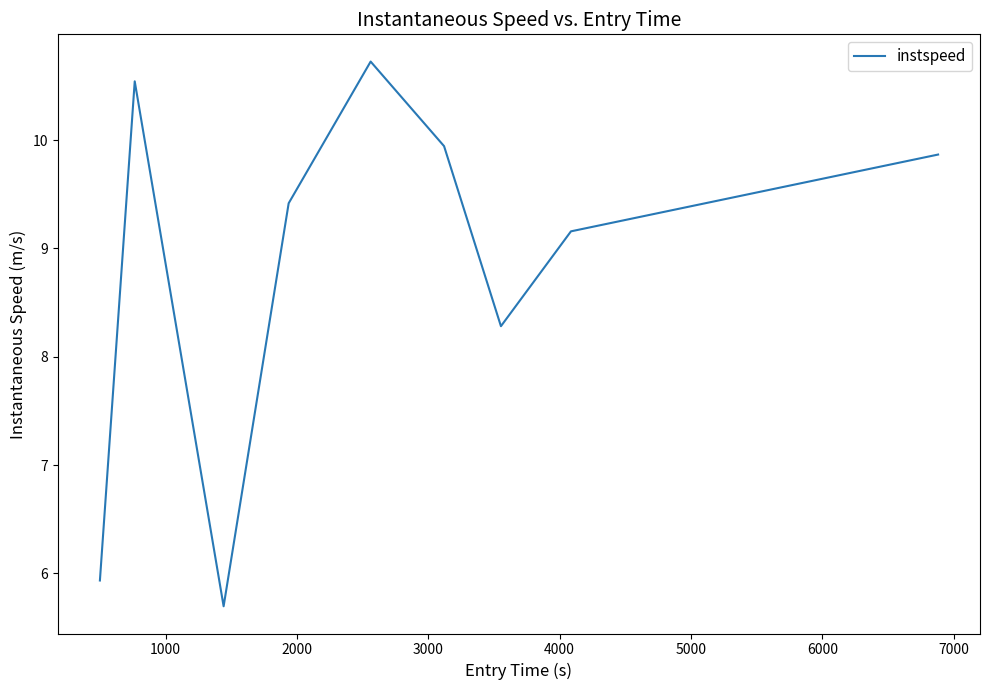

What is the maximum value shown in the chart?

10.7